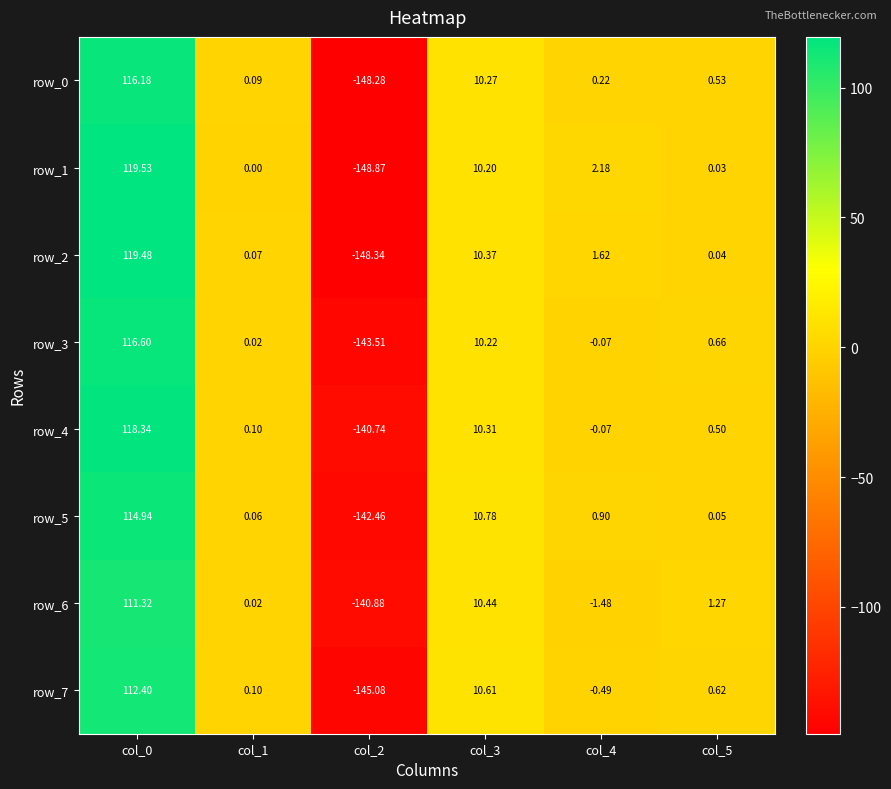

How many negative values does the row_7 series have?

2